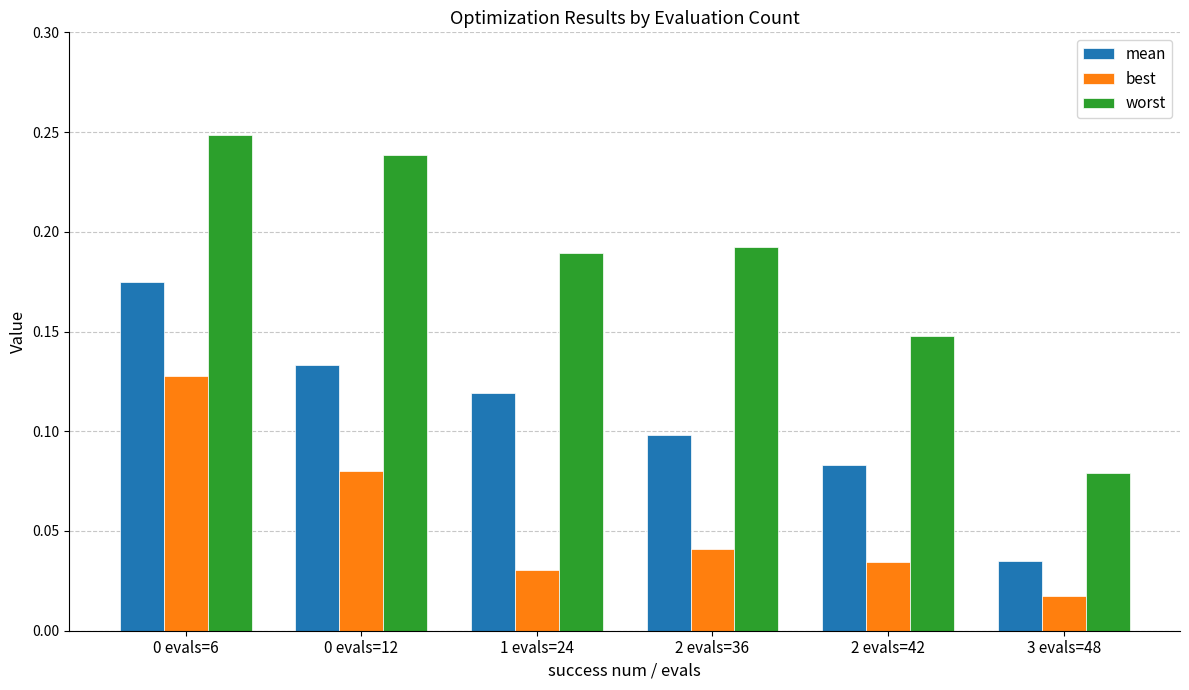

The value of mean at 0 evals=6 is 0.3. True or false?

False